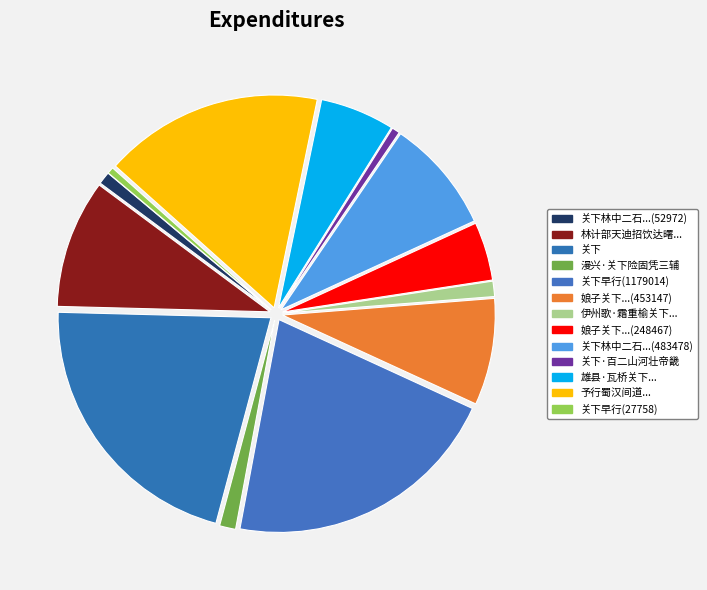

How many slices are in this pie chart?

13